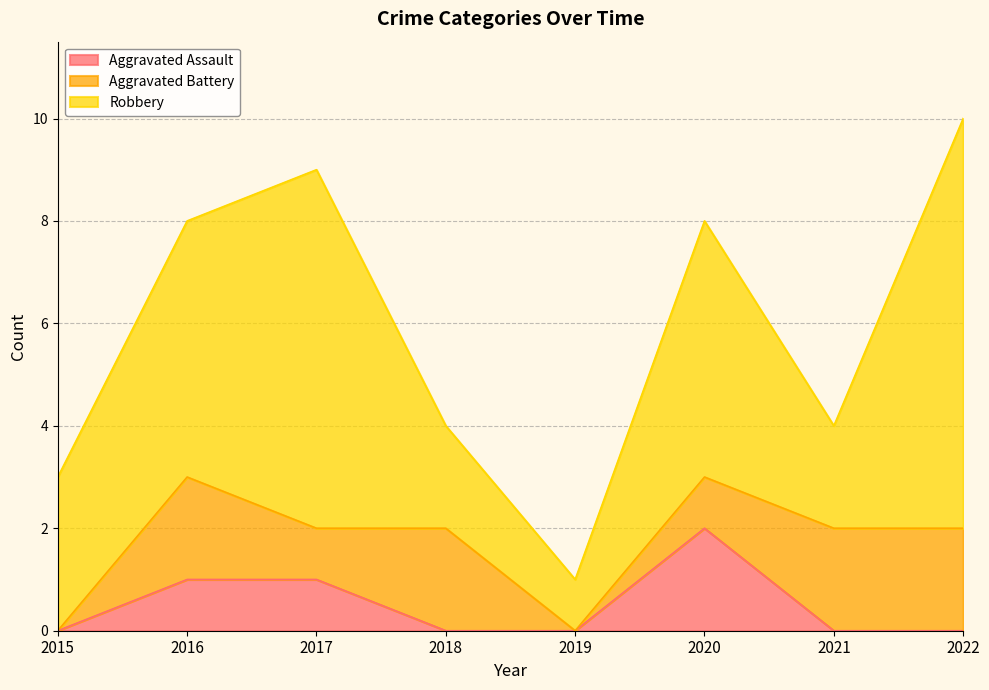

At which category is the sum across all series the highest?

2022